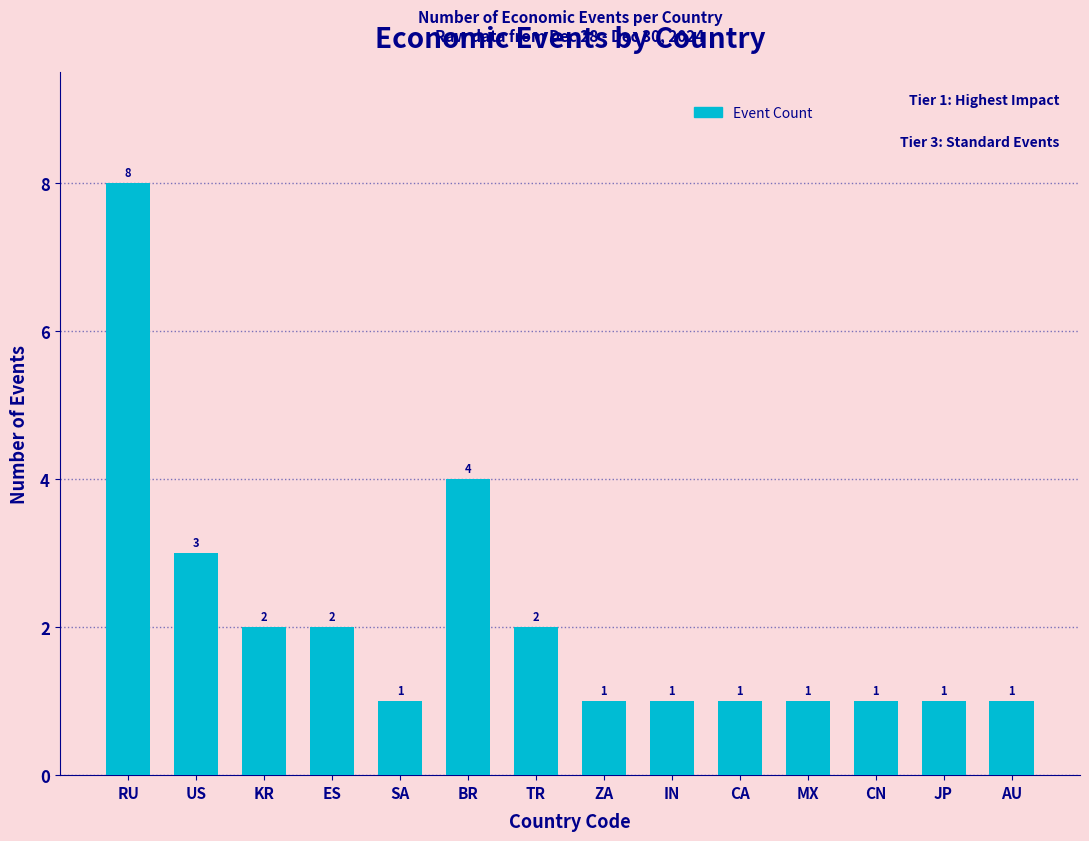

What is the sum of the values at ES and BR?

6